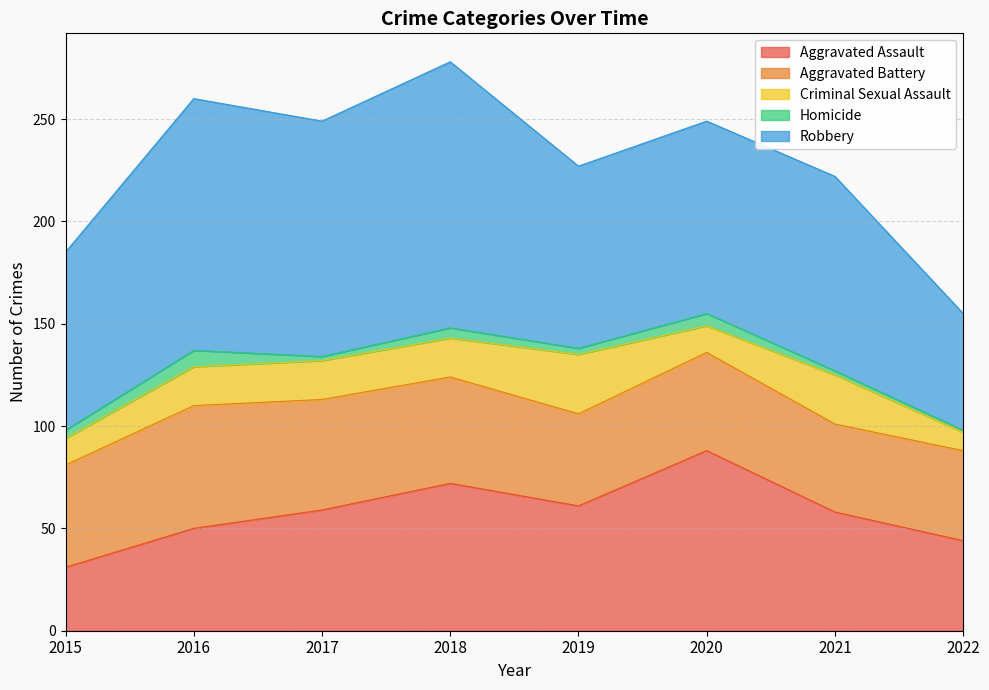

Reading left to right, what are all the values shown in this chart?

Aggravated Assault: 31	50	59	72	61	88	58	44
Aggravated Battery: 50	60	54	52	45	48	43	44
Criminal Sexual Assault: 13	19	19	19	29	13	24	9
Homicide: 4	8	2	5	3	6	2	1
Robbery: 87	123	115	130	89	94	95	57